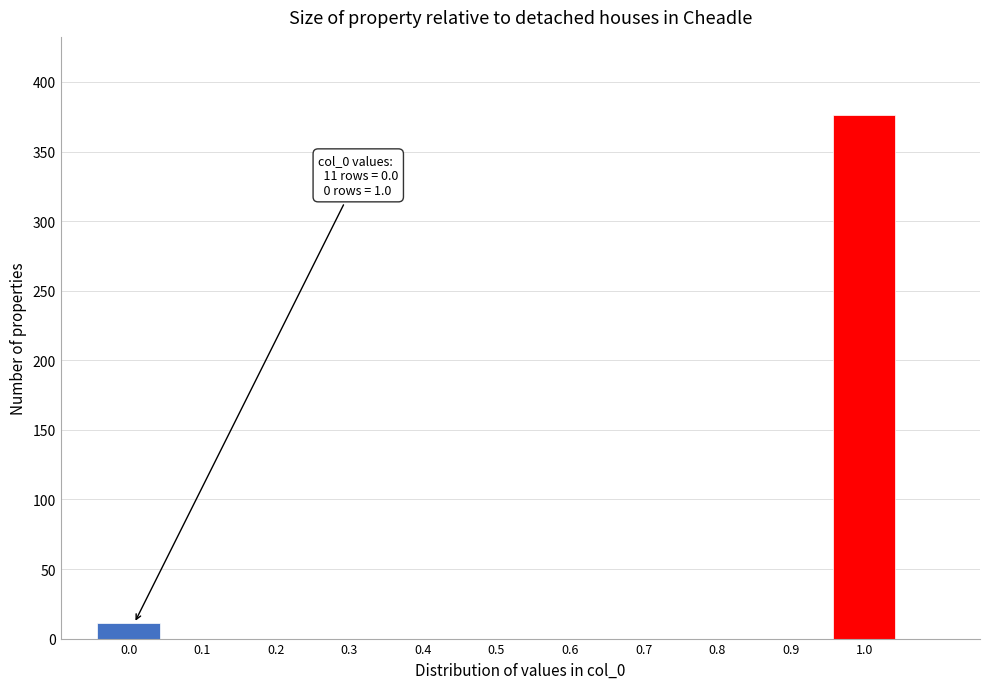

Reading left to right, transcribe all the data shown in this chart.

0.0=11	0.1=0	0.2=0	0.3=0	0.4=0	0.5=0	0.6=0	0.7=0	0.8=0	0.9=0	1.0=376